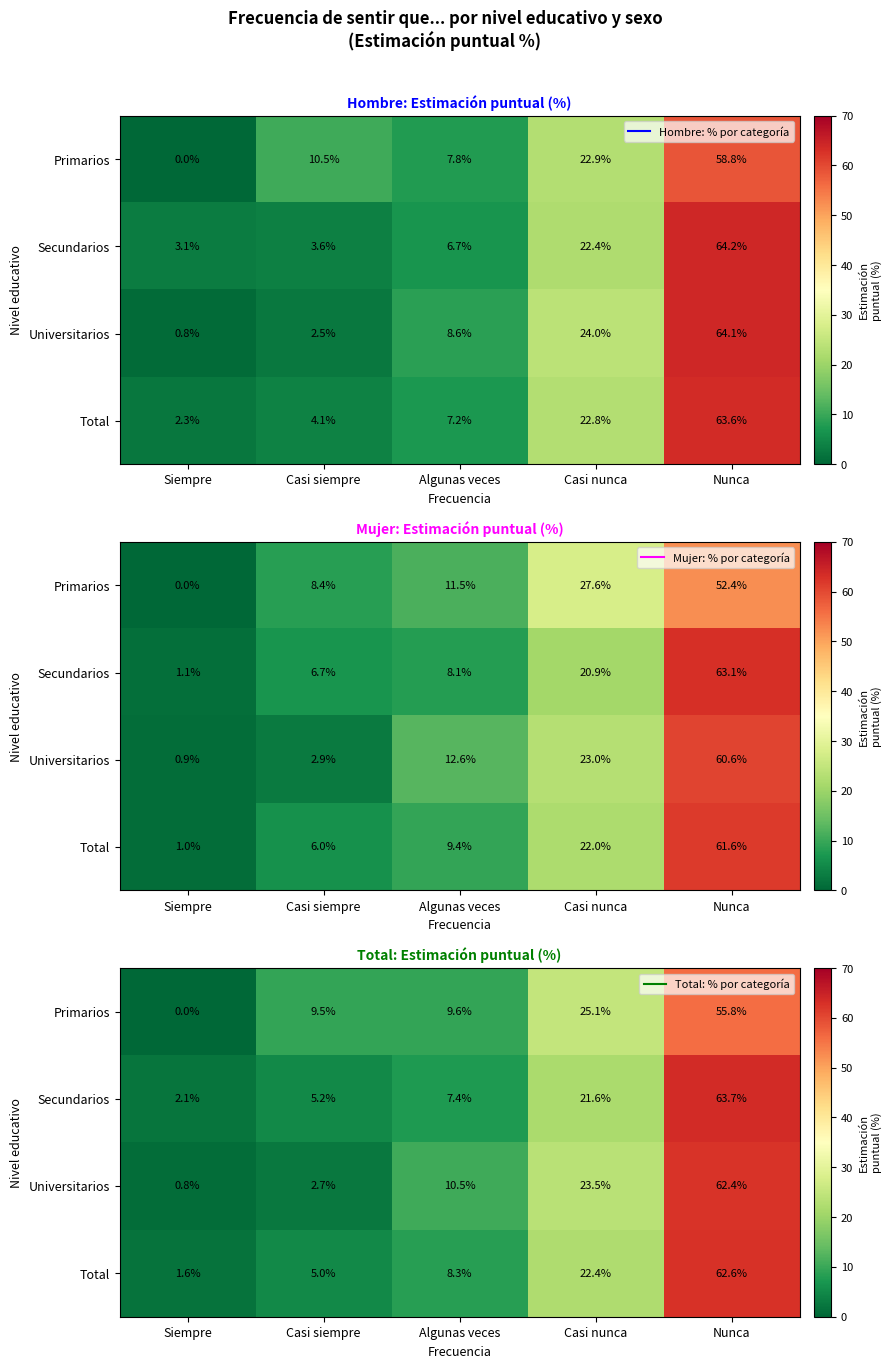

What is the minimum value for Secundarios?

2.1